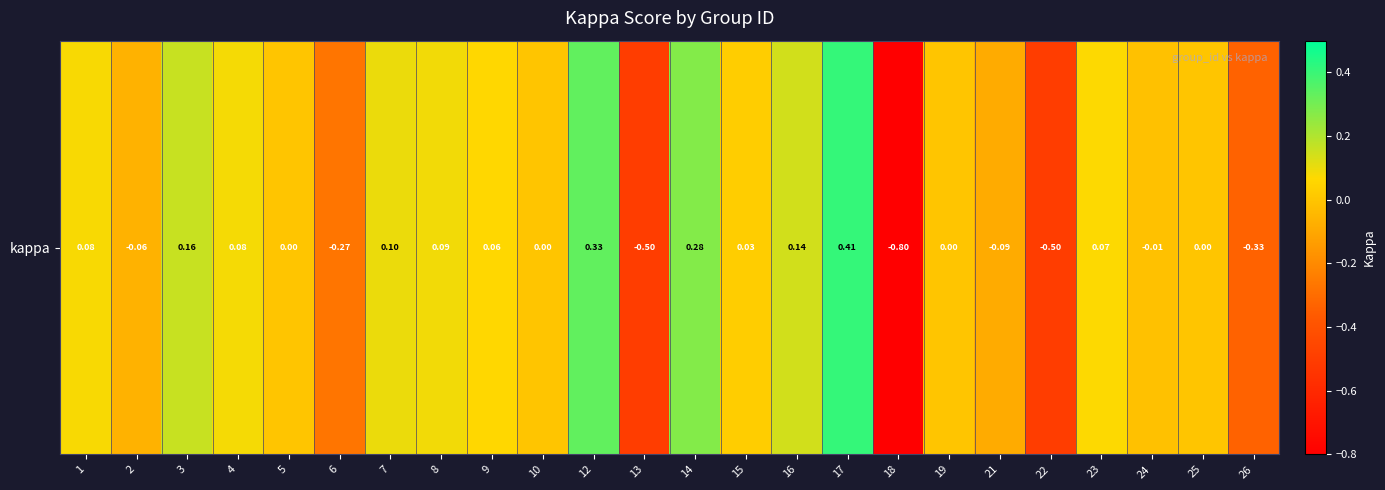

Count the number of values greater than 0.

12